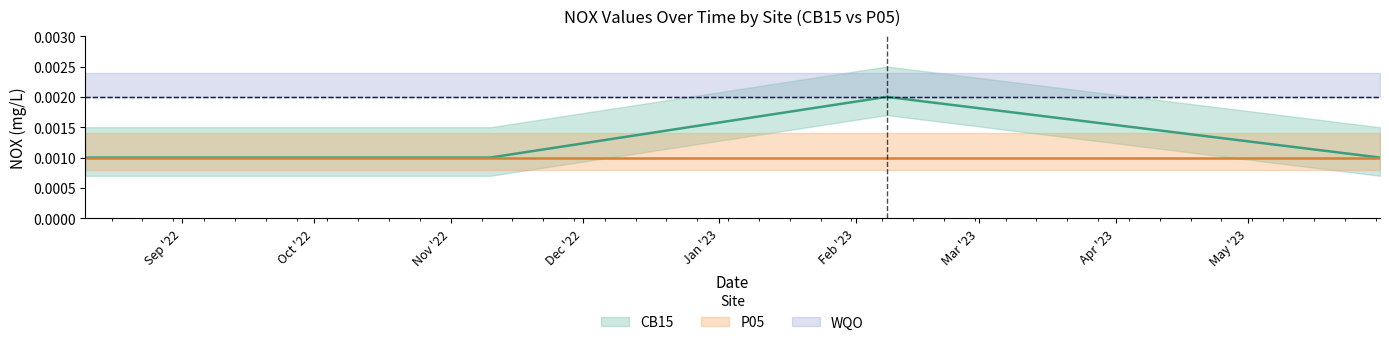

The value at 2022-08-10 is 0.0. True or false?

False